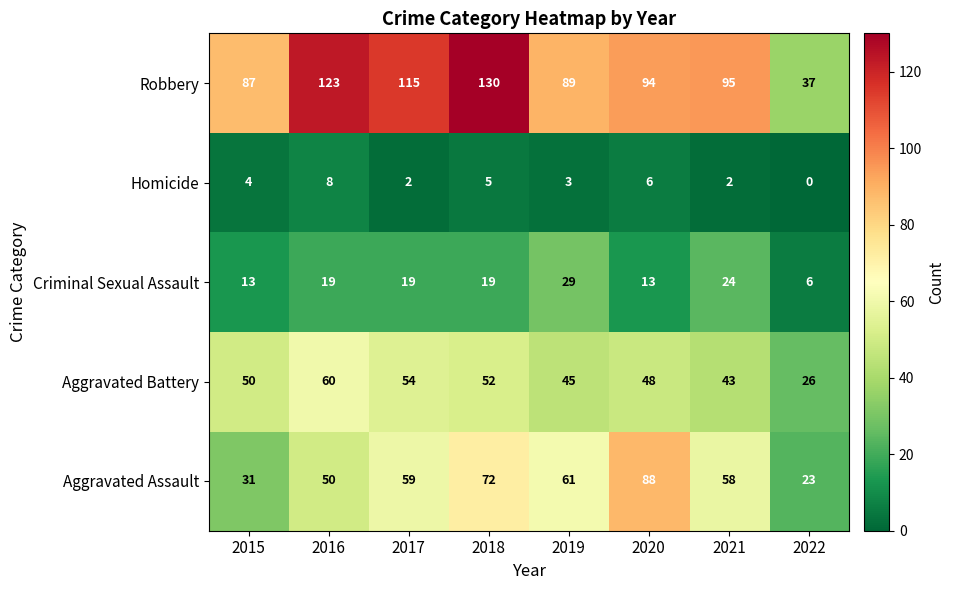

How many positive values does the Homicide series have?

7